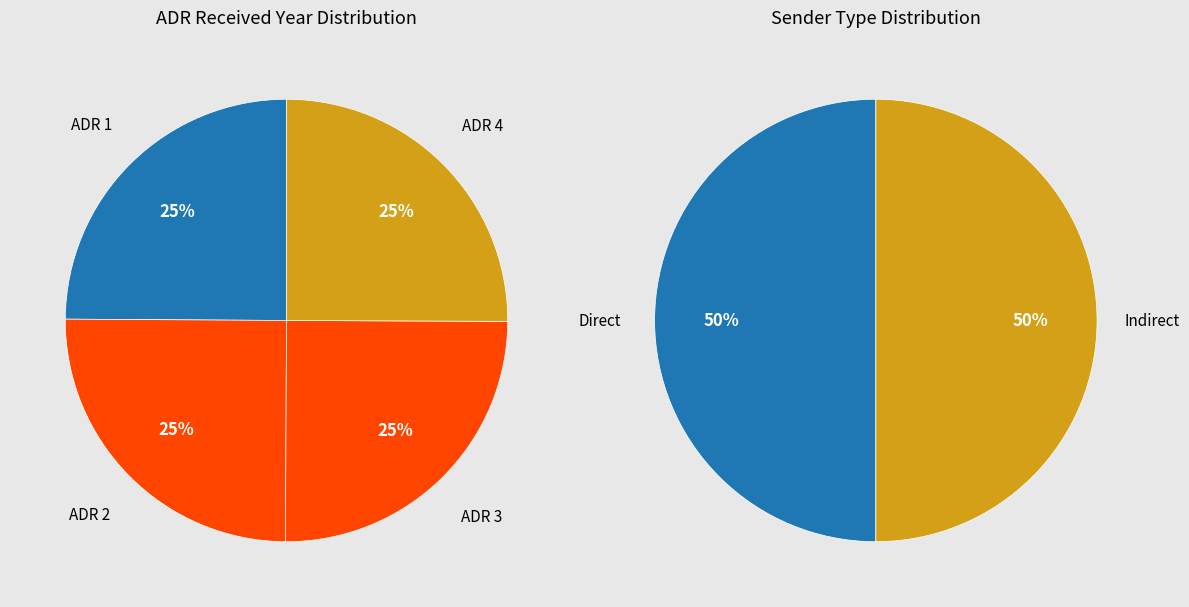

How many segments does this pie chart have?

2